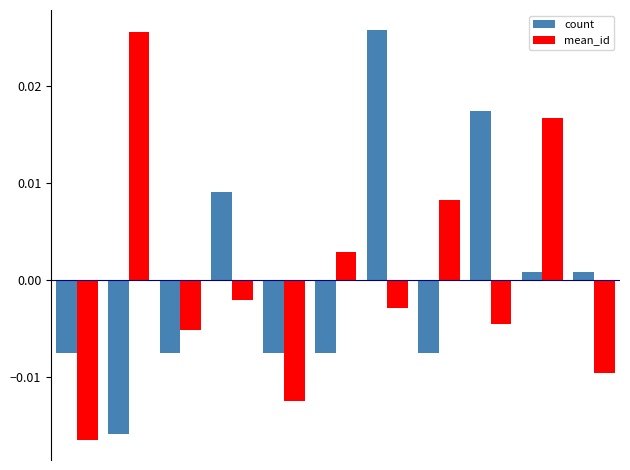

At how many categories does at least one series exceed 0?

8